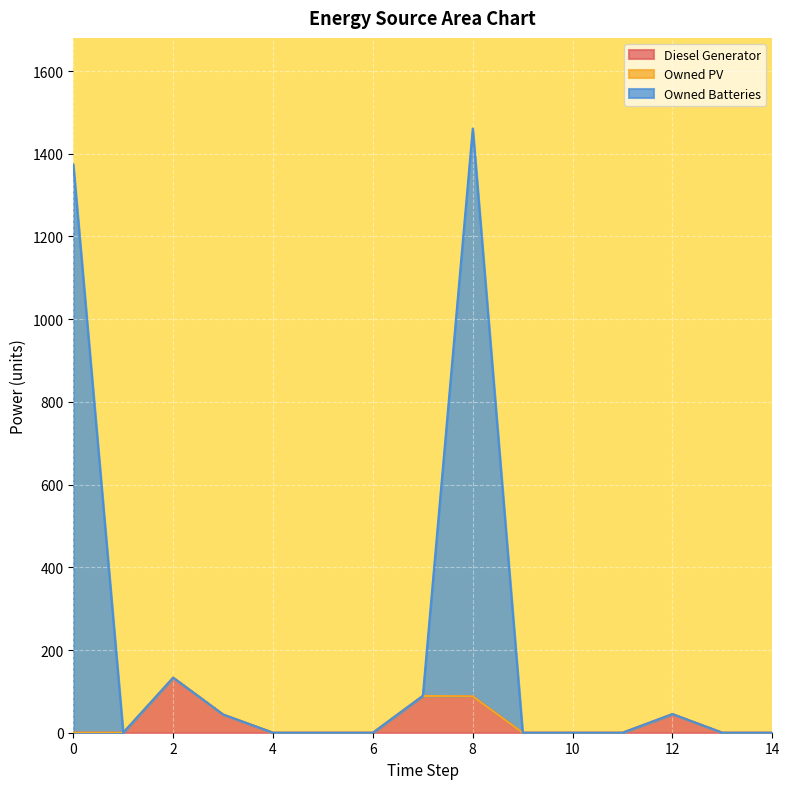

Count the number of categories in the chart.

15